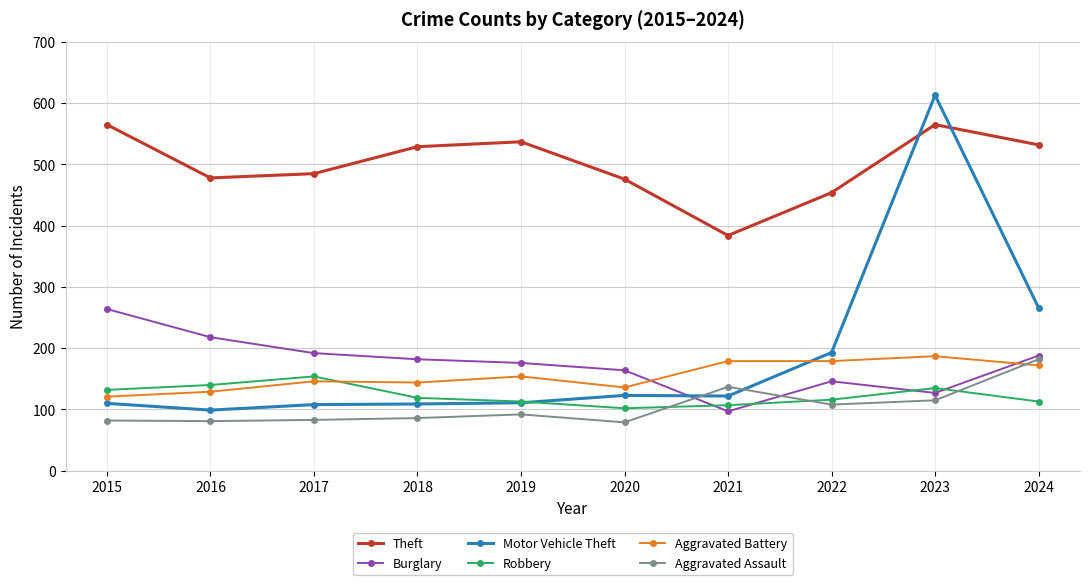

Where is the first local maximum for Burglary?

2022